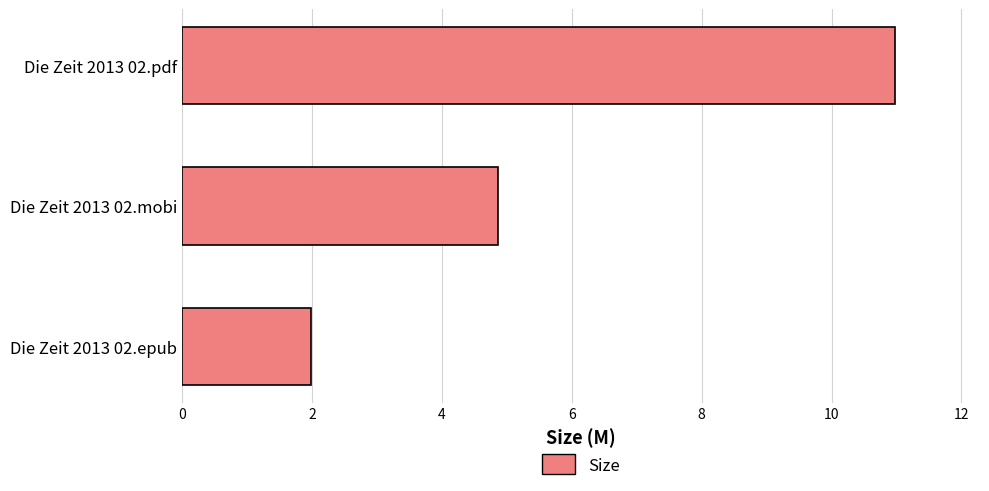

How many data points does each series have?

3